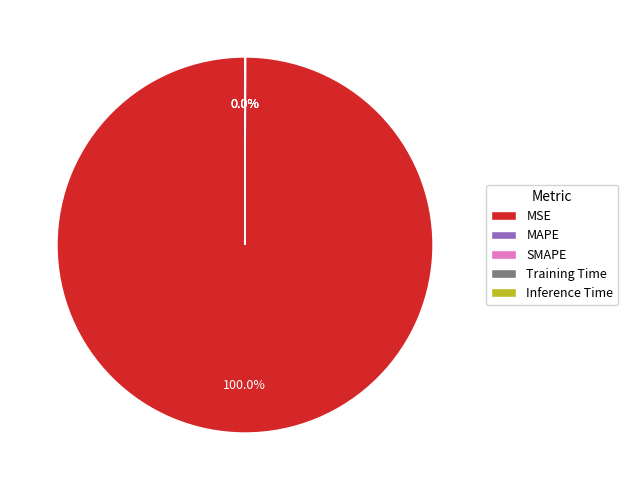

Rank the categories by value from lowest to highest.

SMAPE, Inference Time, Training Time, MAPE, MSE